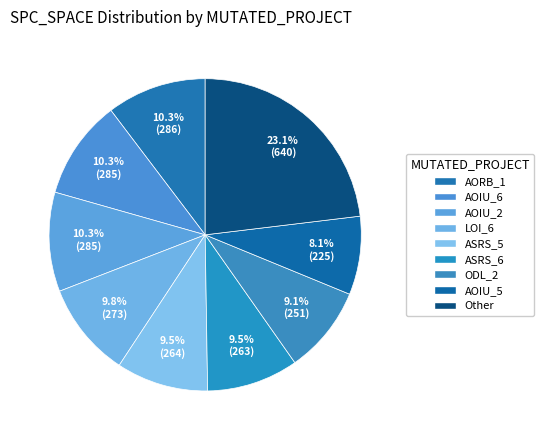

How many segments does this pie chart have?

9